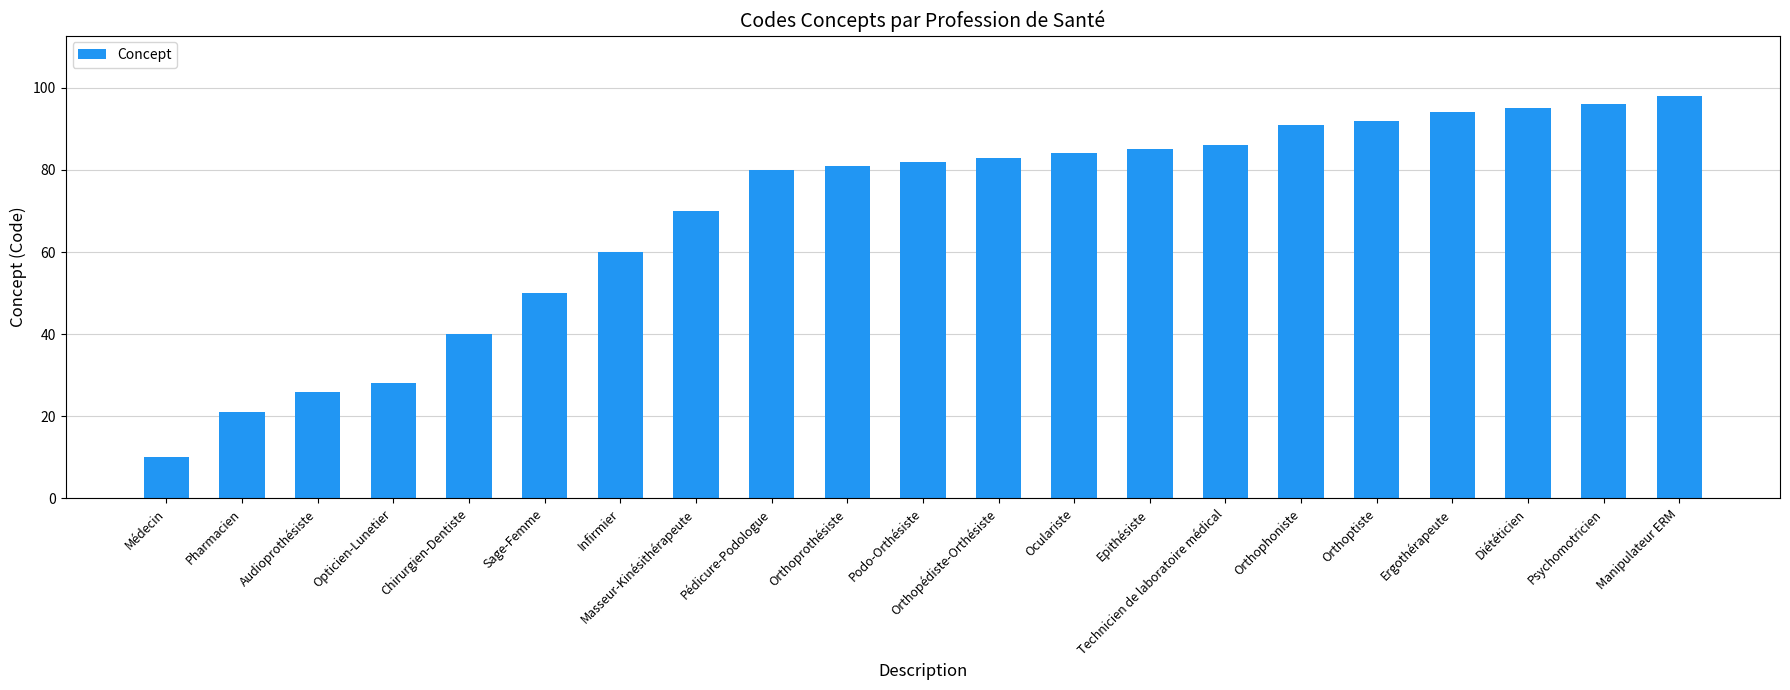

What position from the left is Pharmacien?

2